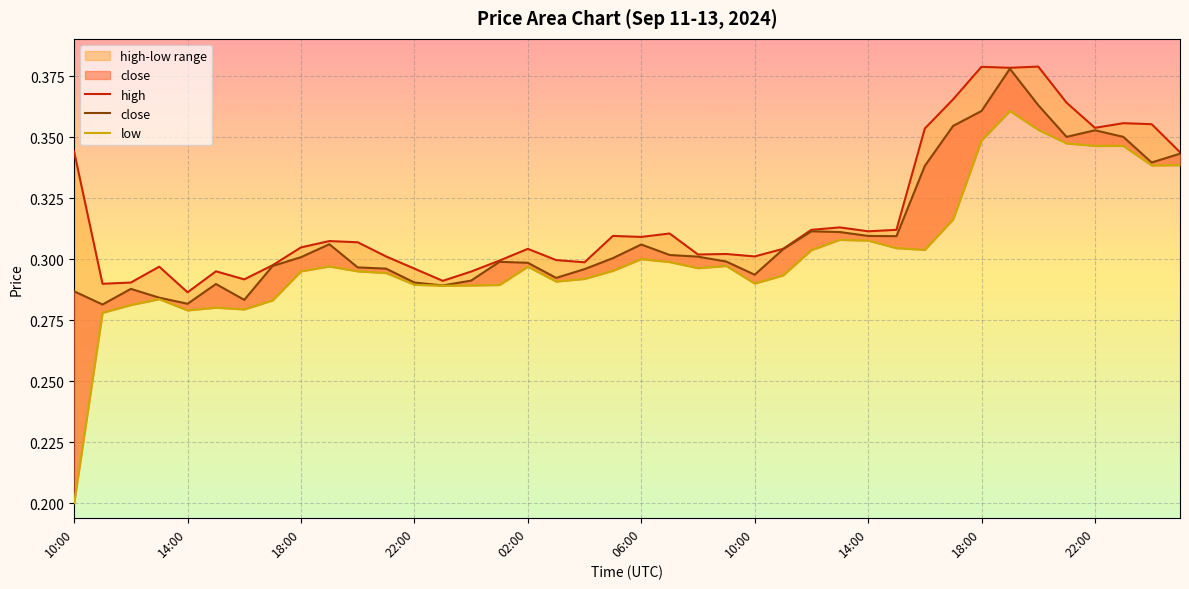

What value does the close series have at 27?

0.3